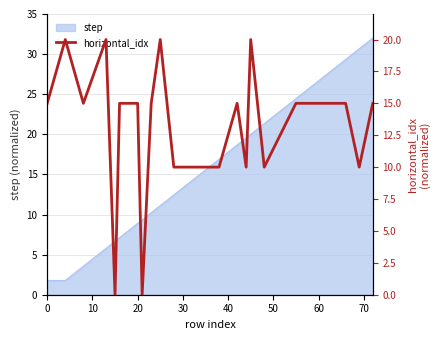

The step series shows 12.0 at 20. True or false?

False